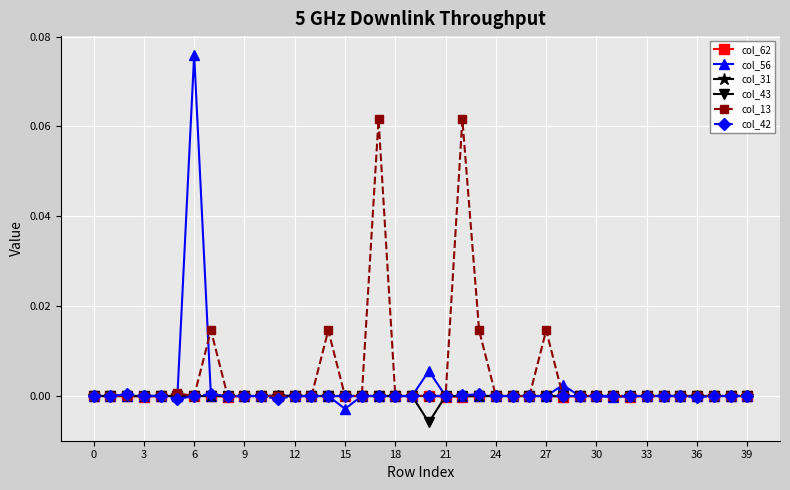

True or false: col_13 has more than 2 points higher than both neighbors.

True